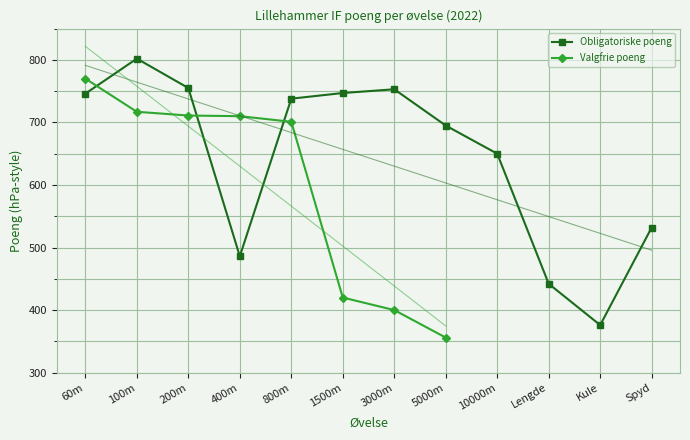

Is this an area chart (filled region under the line)?

No